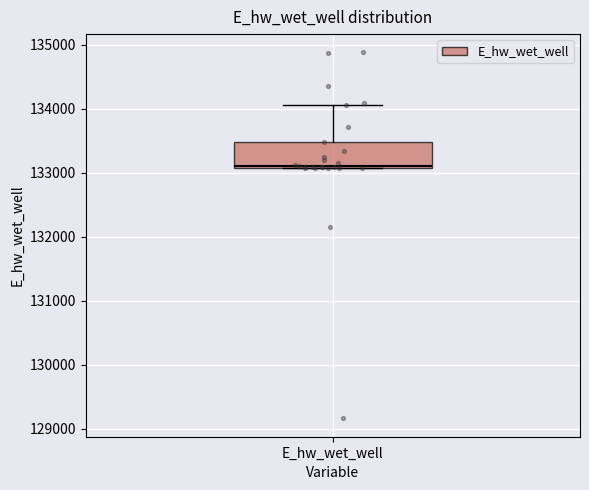

Read this box plot against the y-axis: the position of the median line, the range covered by the box, and the ends of both whiskers. The values are not printed on the chart, so give them approximately, as read against the axis.

median 133100, box 133100 to 133500, whiskers 133100 to 134100